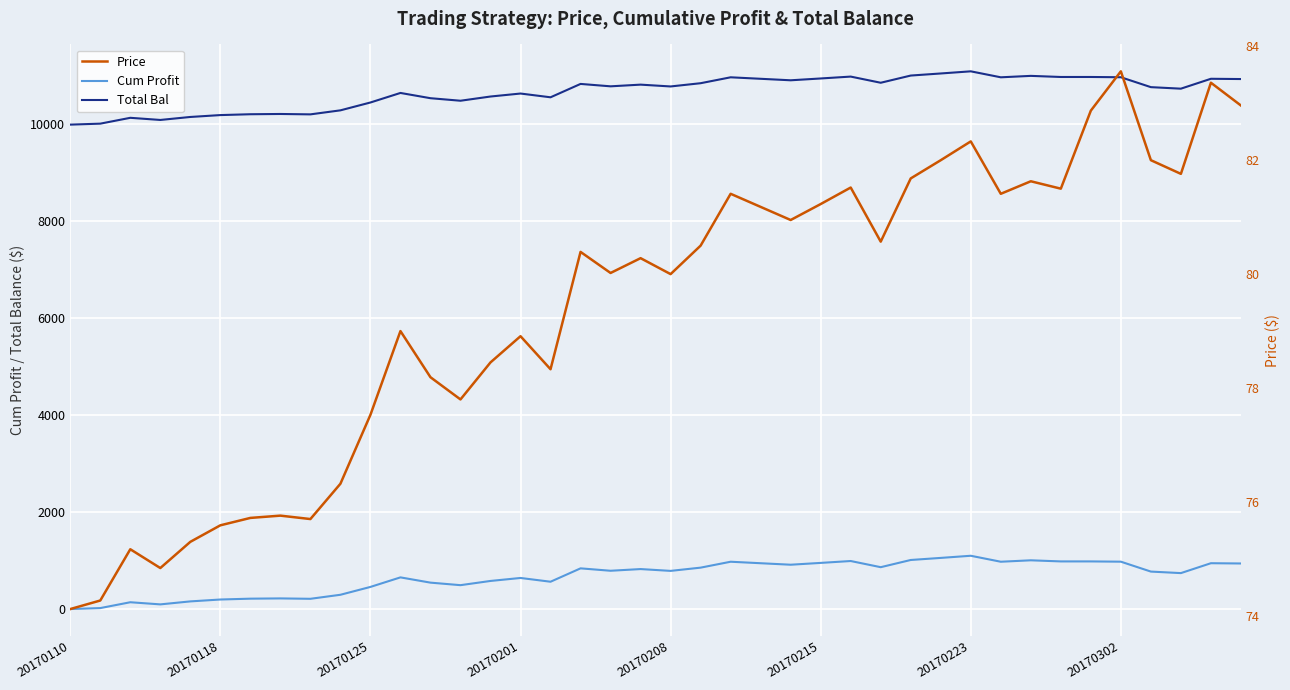

How many data points does each series have?

40